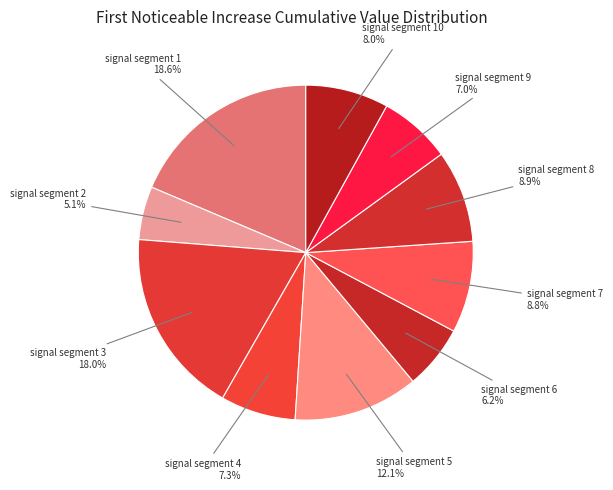

Count the number of slices in the pie.

10